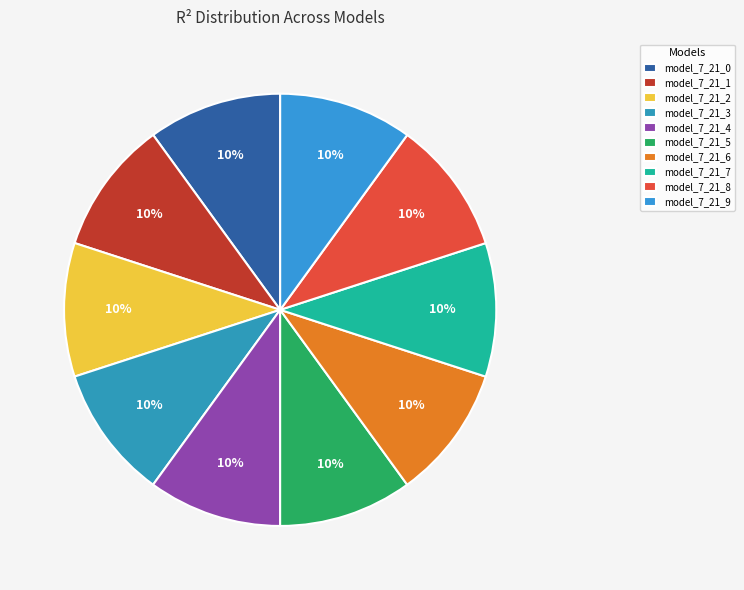

Does model_7_21_6 account for over 50% of the chart?

No